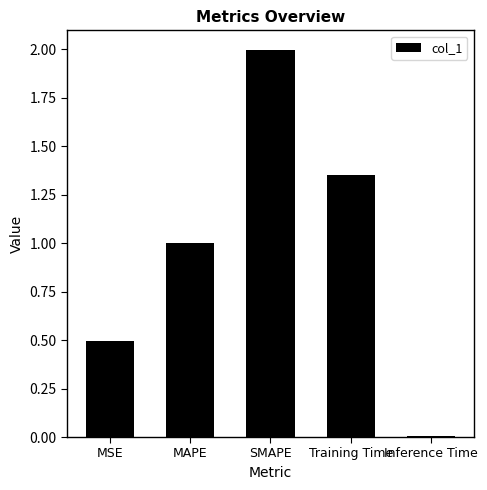

List the labels in order of value, smallest first.

Inference Time, MSE, MAPE, Training Time, SMAPE